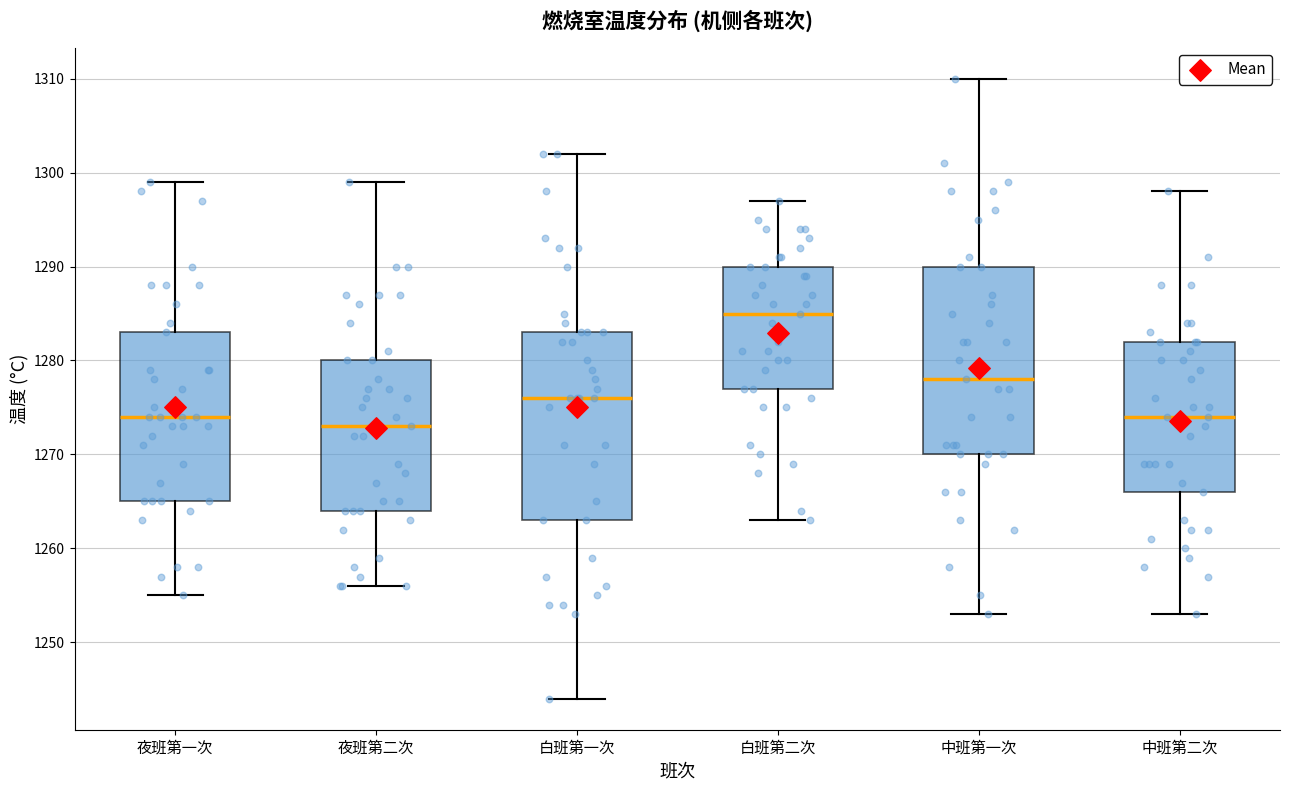

Reading left to right, transcribe this box plot: for each box, give where its median line is, the range the box spans, and where its two whiskers end, as read against the y-axis. The values are not printed on the chart, so give them approximately, as read against the axis.

夜班第一次: median 1274, box 1265 to 1283, whiskers 1255 to 1299
夜班第二次: median 1273, box 1264 to 1280, whiskers 1256 to 1299
白班第一次: median 1276, box 1263 to 1283, whiskers 1244 to 1302
白班第二次: median 1285, box 1277 to 1290, whiskers 1263 to 1297
中班第一次: median 1278, box 1270 to 1290, whiskers 1253 to 1310
中班第二次: median 1274, box 1266 to 1282, whiskers 1253 to 1298